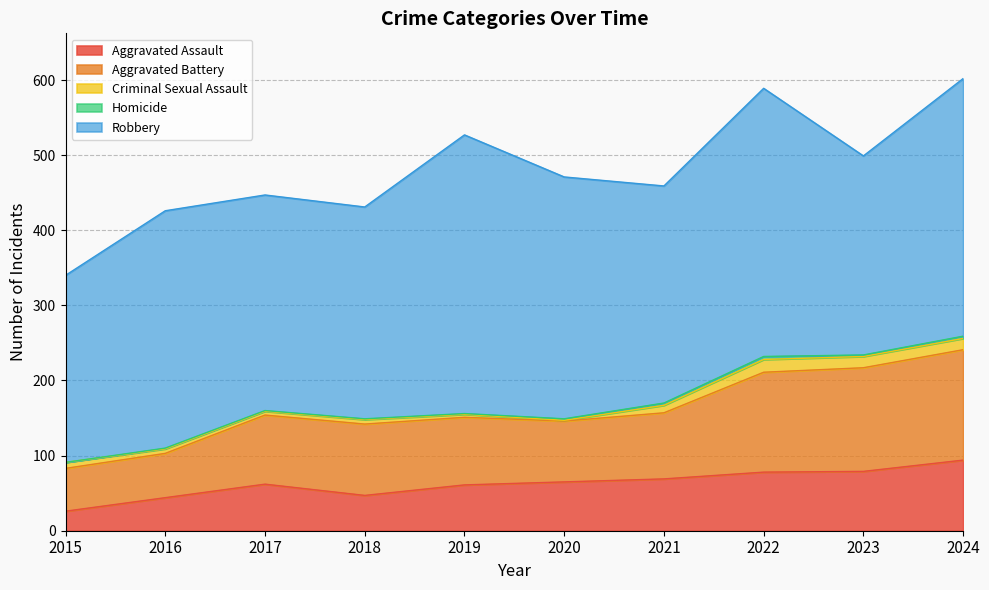

What is the total value across all series at 2021?

459